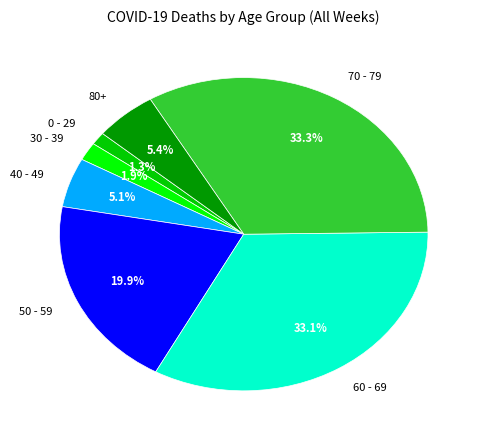

Does any single category account for the majority?

No